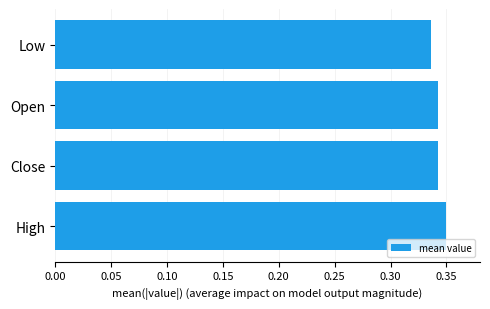

How many bars are there in total?

4